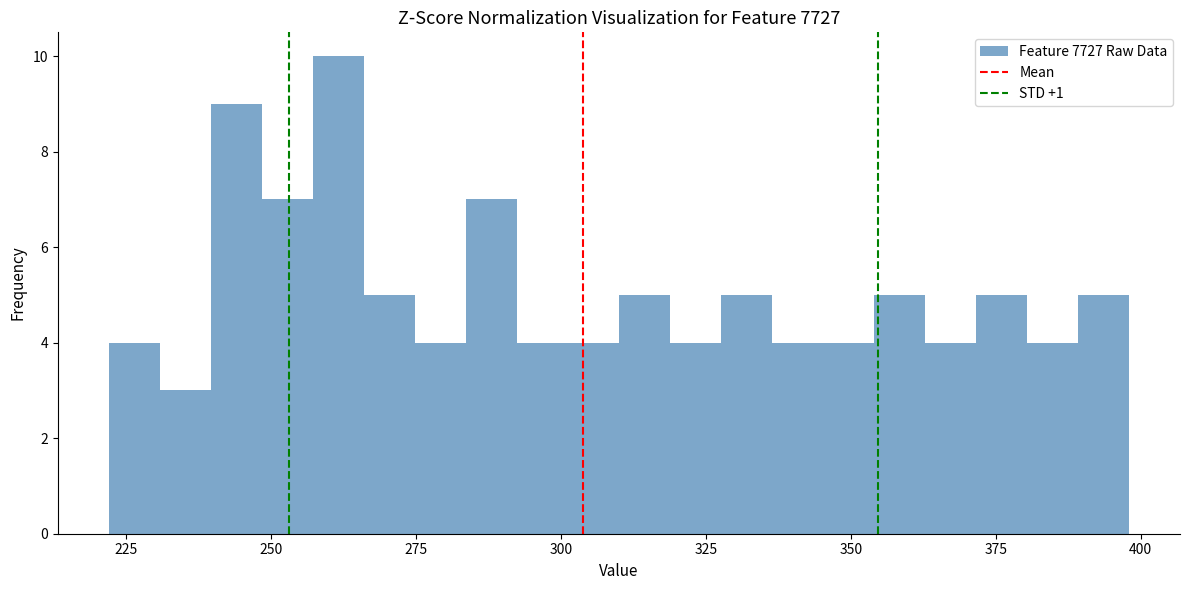

Read against the x-axis, roughly where is the centre of the tallest bar?

260